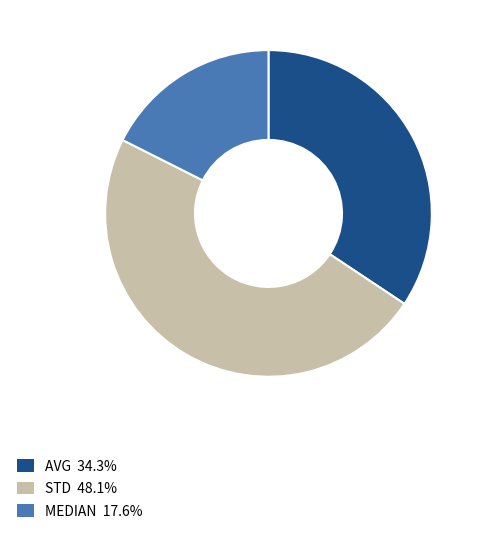

Does MEDIAN represent more than half of the total?

No